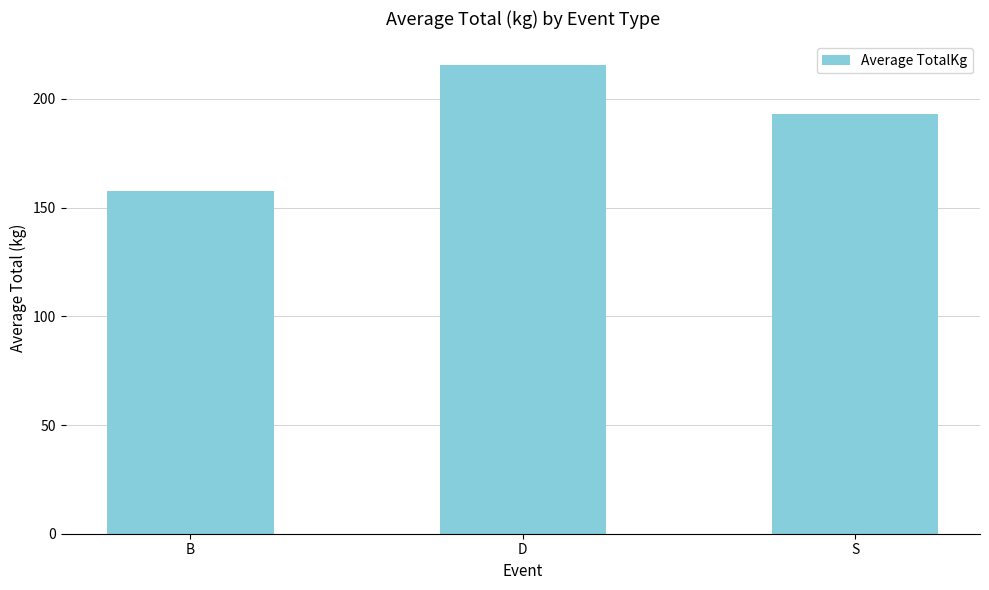

Reading left to right, extract all data points from this chart.

157.8	215.7	193.0